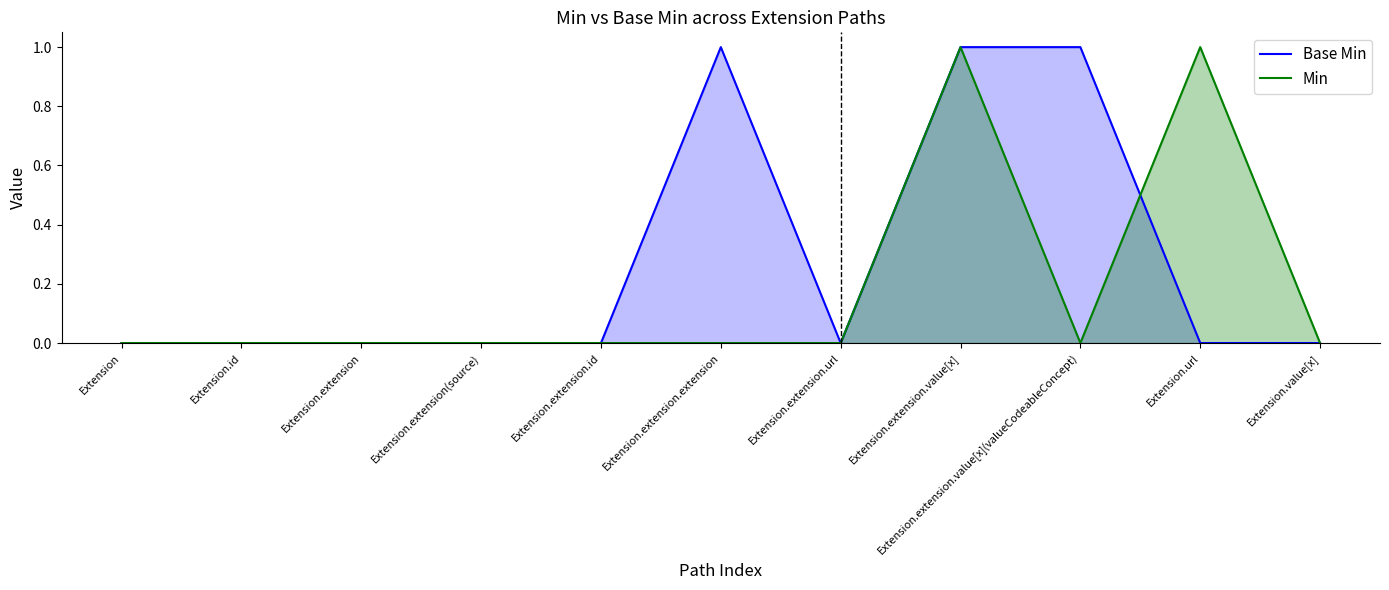

The value of Min at Extension.extension.url is 0. True or false?

True